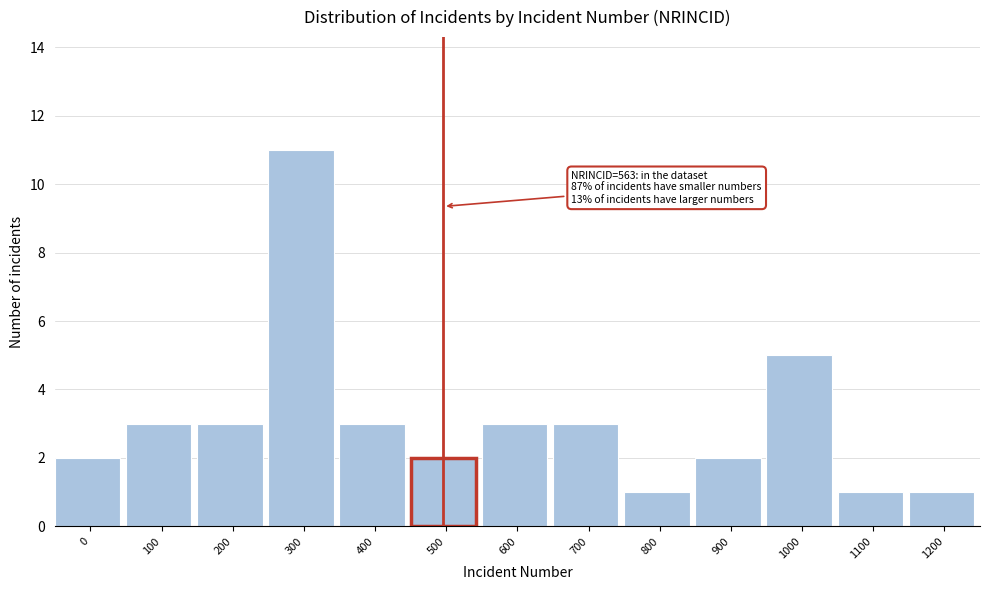

Reading left to right, list all the values displayed in this chart.

2	3	3	11	3	2	3	3	1	2	5	1	1